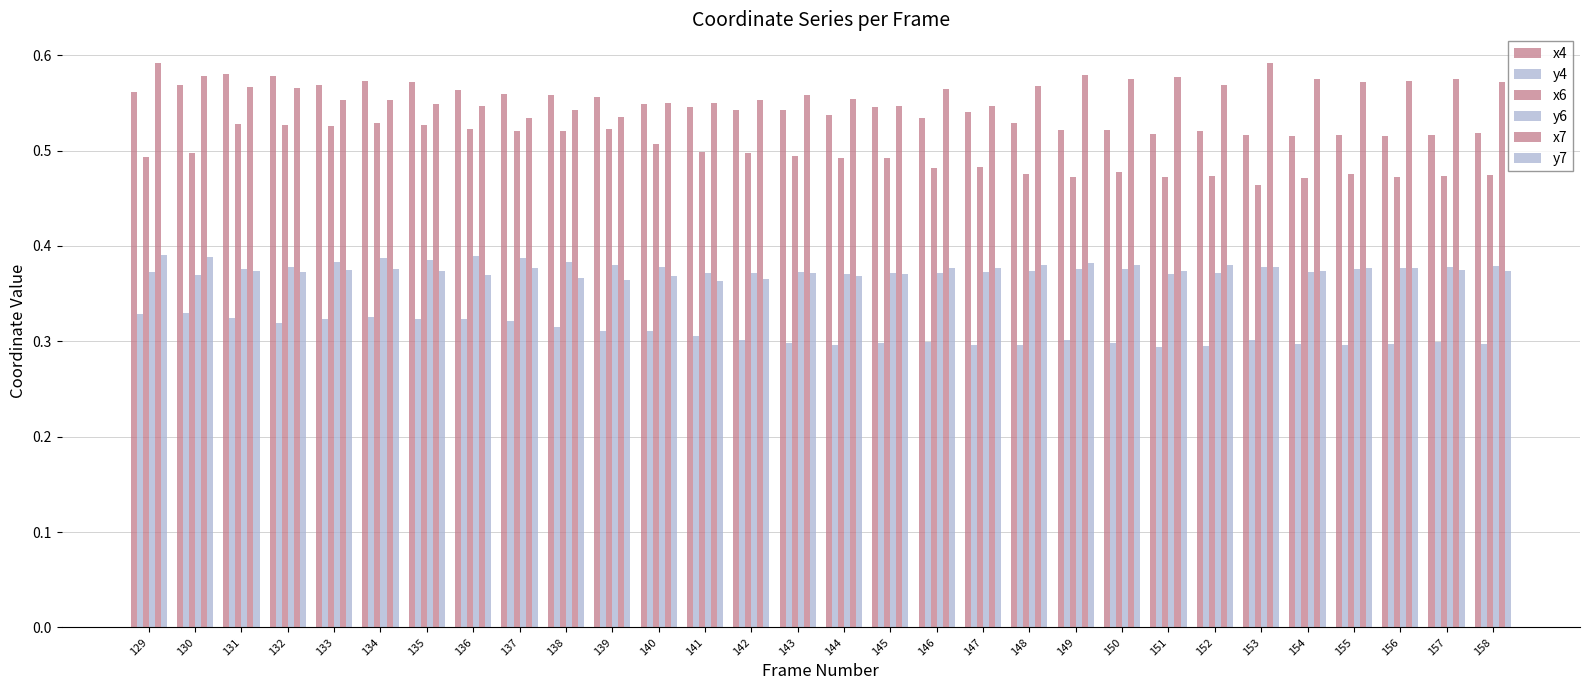

Read the x4 value at 140.

0.5